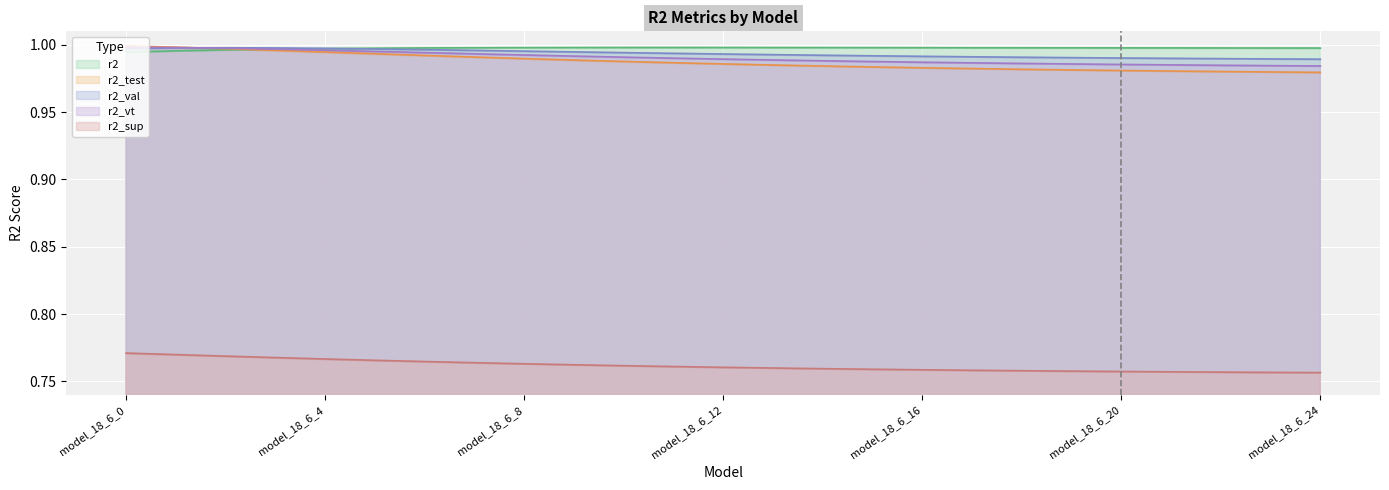

True or false: r2 has a value of 0.3 at model_18_6_6.

False